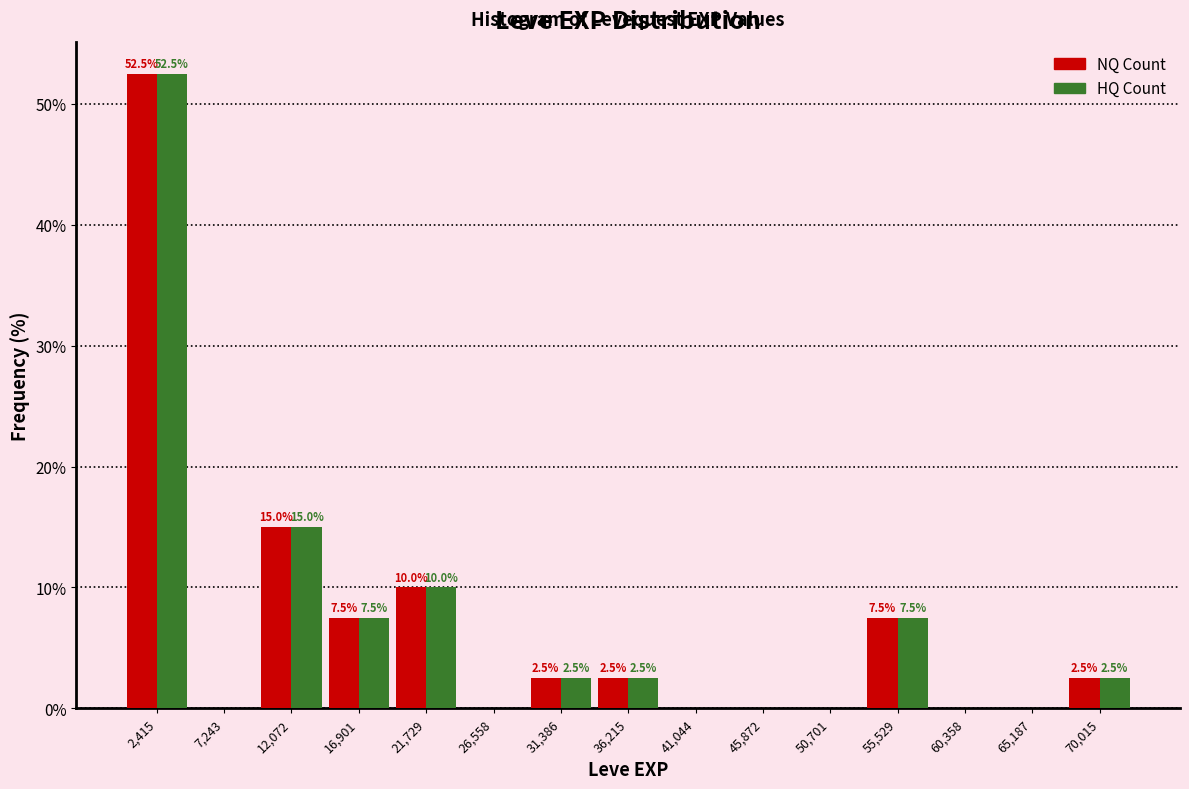

In the NQ Count series, which range on the x-axis has the tallest bar?

0 to 5000